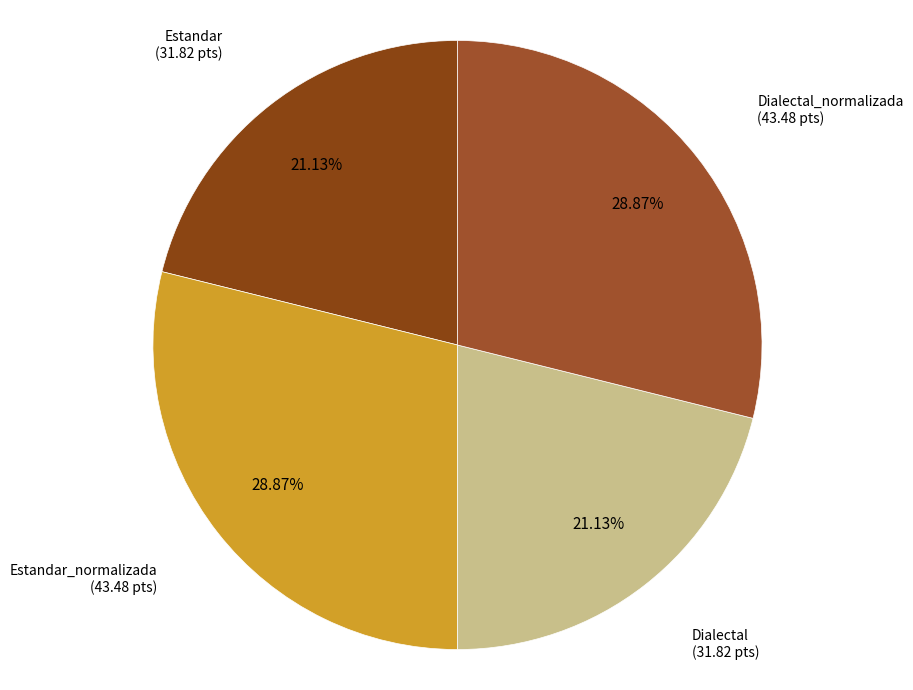

Does any single category account for the majority?

No